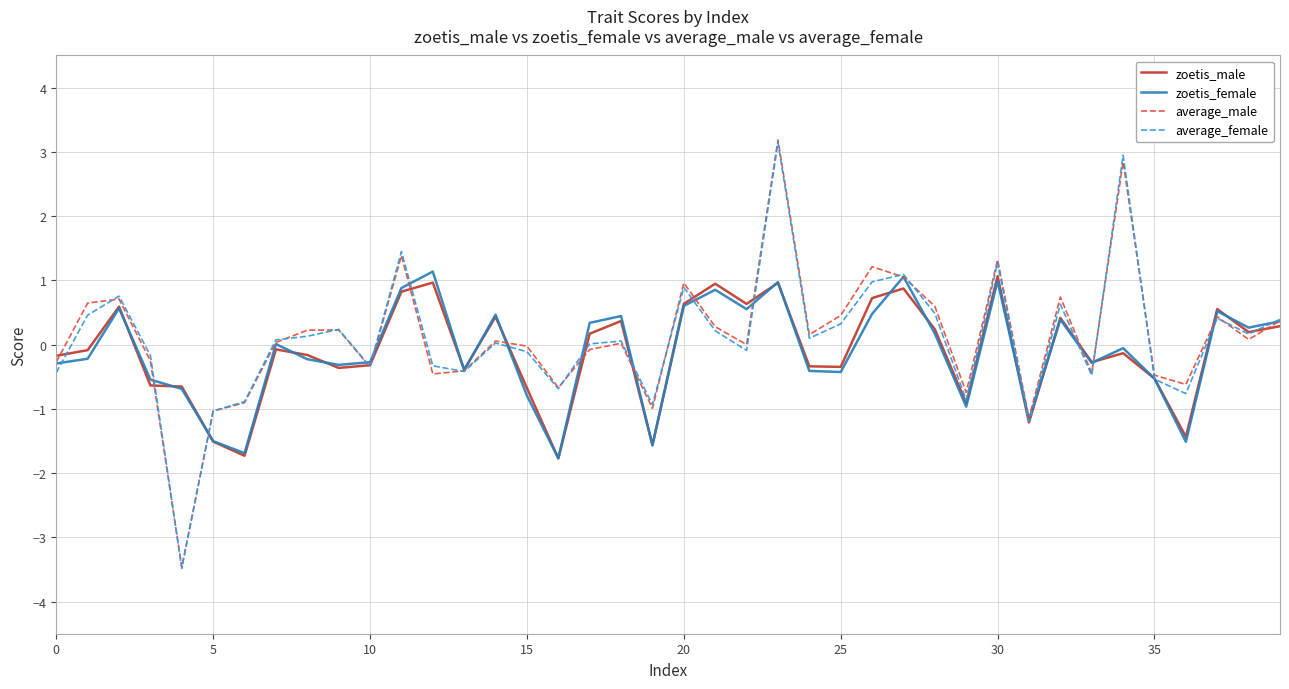

What is the maximum value shown in the chart?

3.2